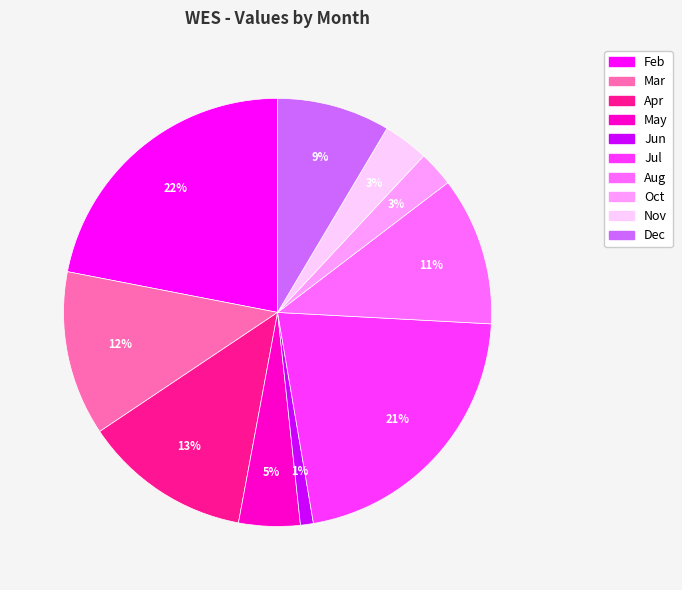

Which category has the smallest portion of the pie?

Jun